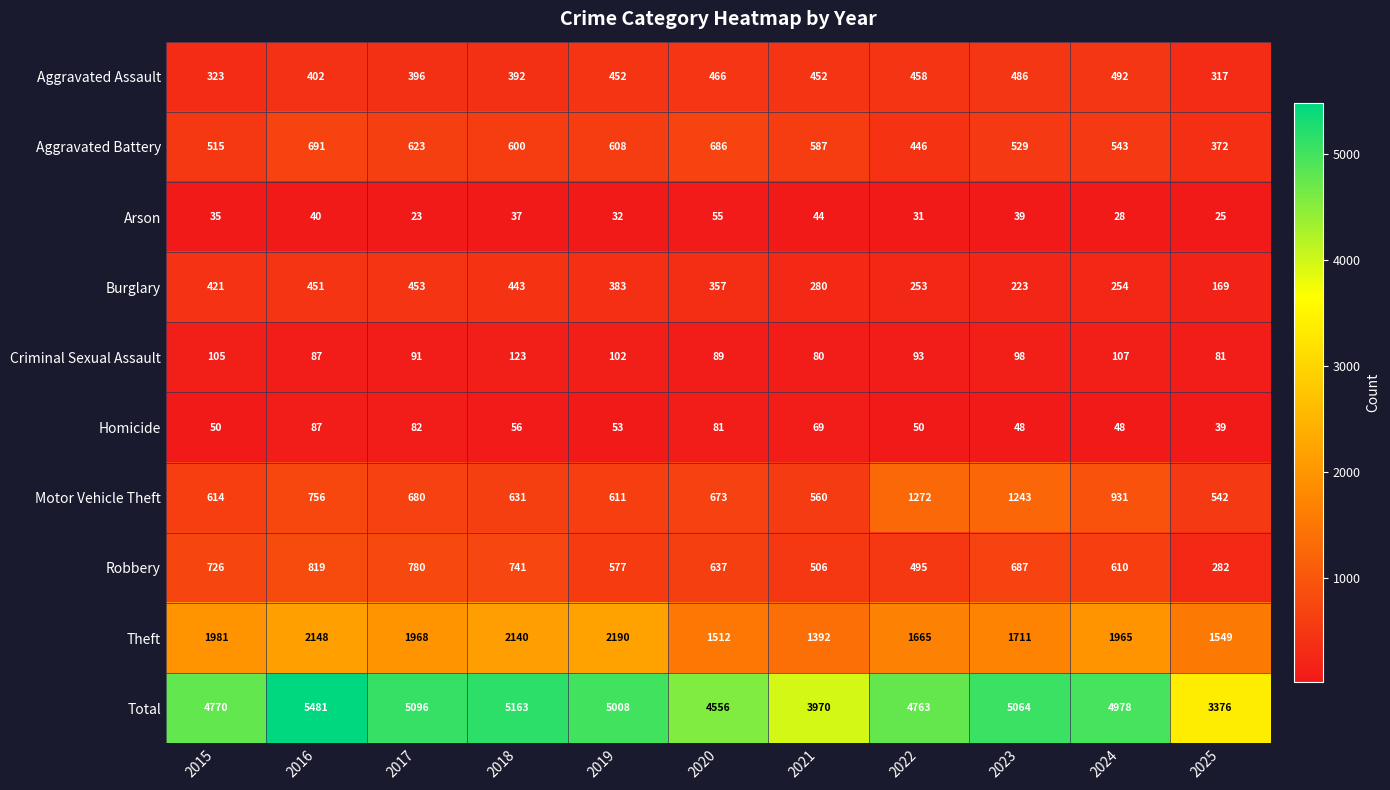

How many series are shown in this chart?

10